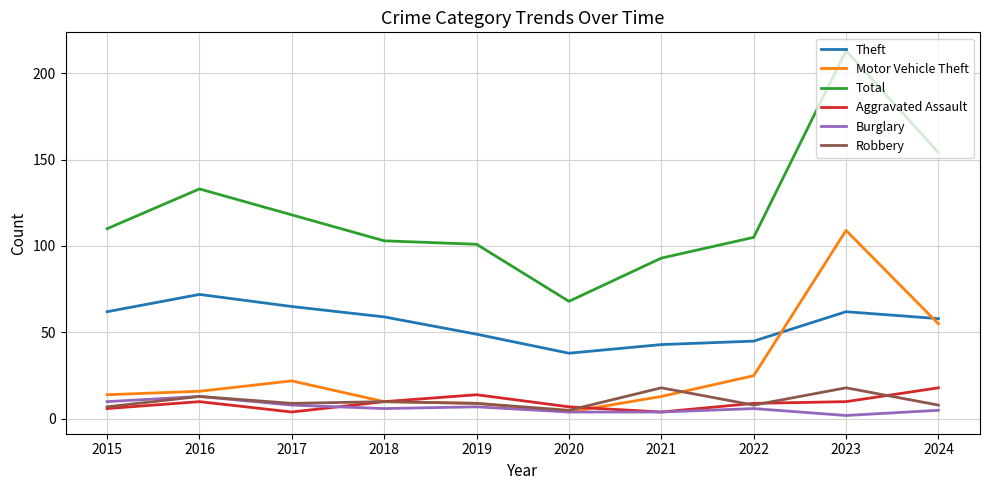

True or false: Aggravated Assault and Theft intersect in this chart.

False